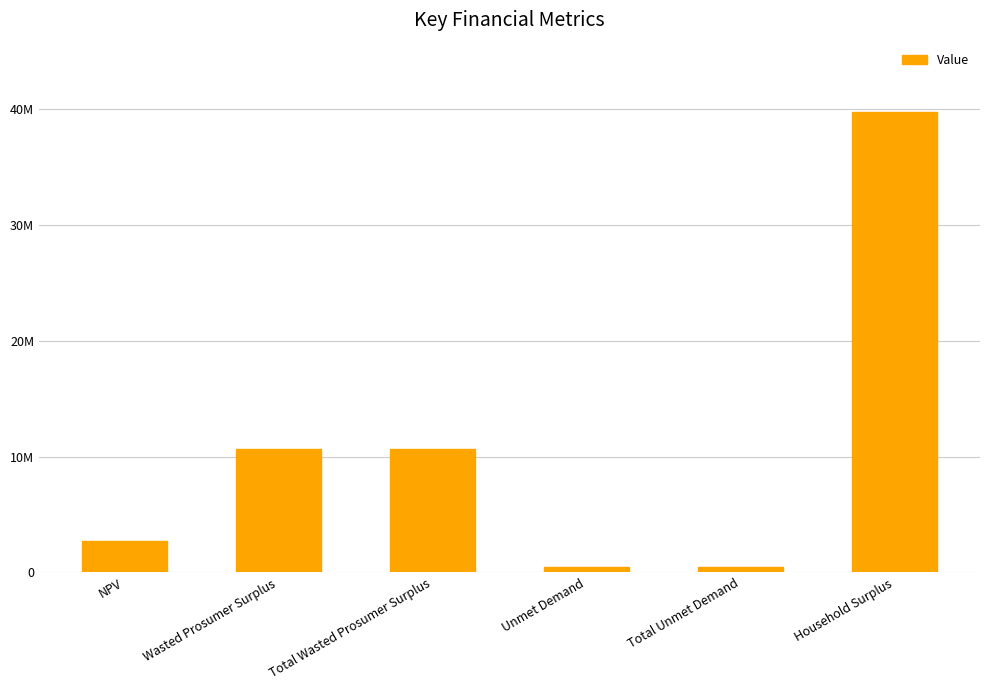

Reading left to right, list all the values displayed in this chart.

2687670.8	10628930.9	10628930.9	504456.4	504456.4	39761728.6